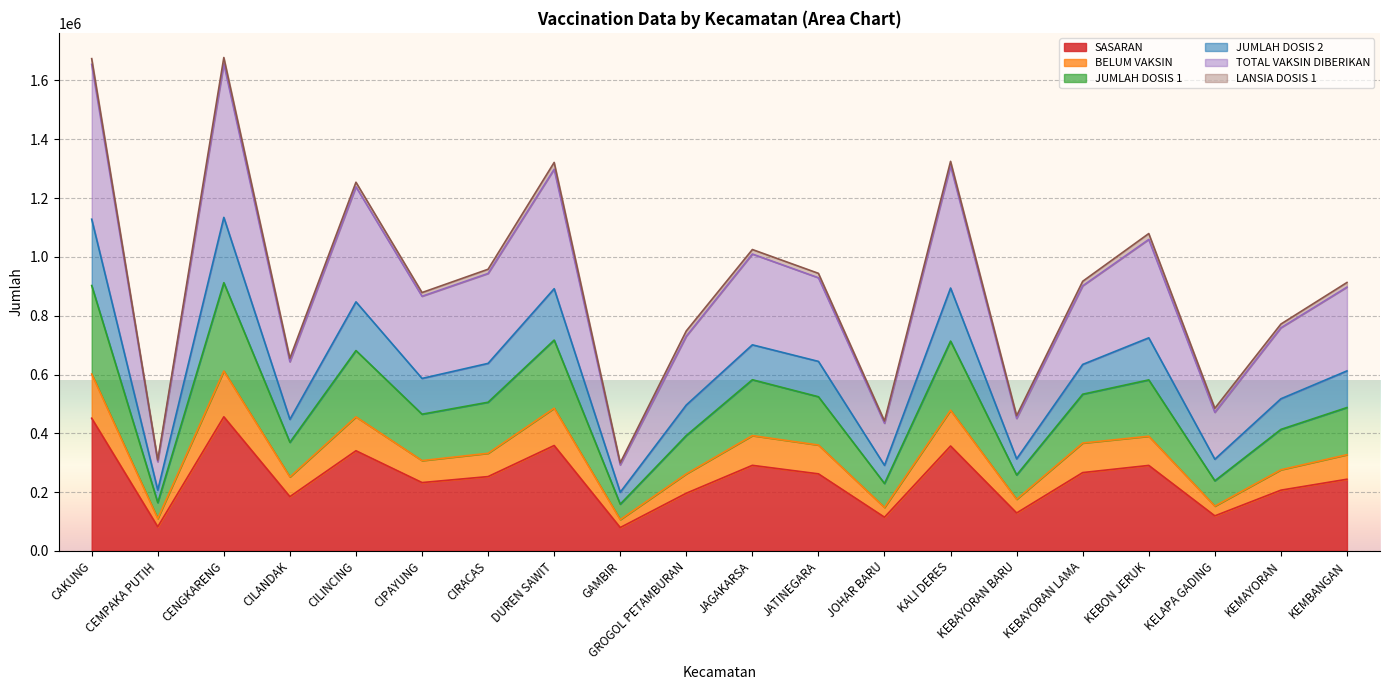

What is the lowest value of the SASARAN series?

79504